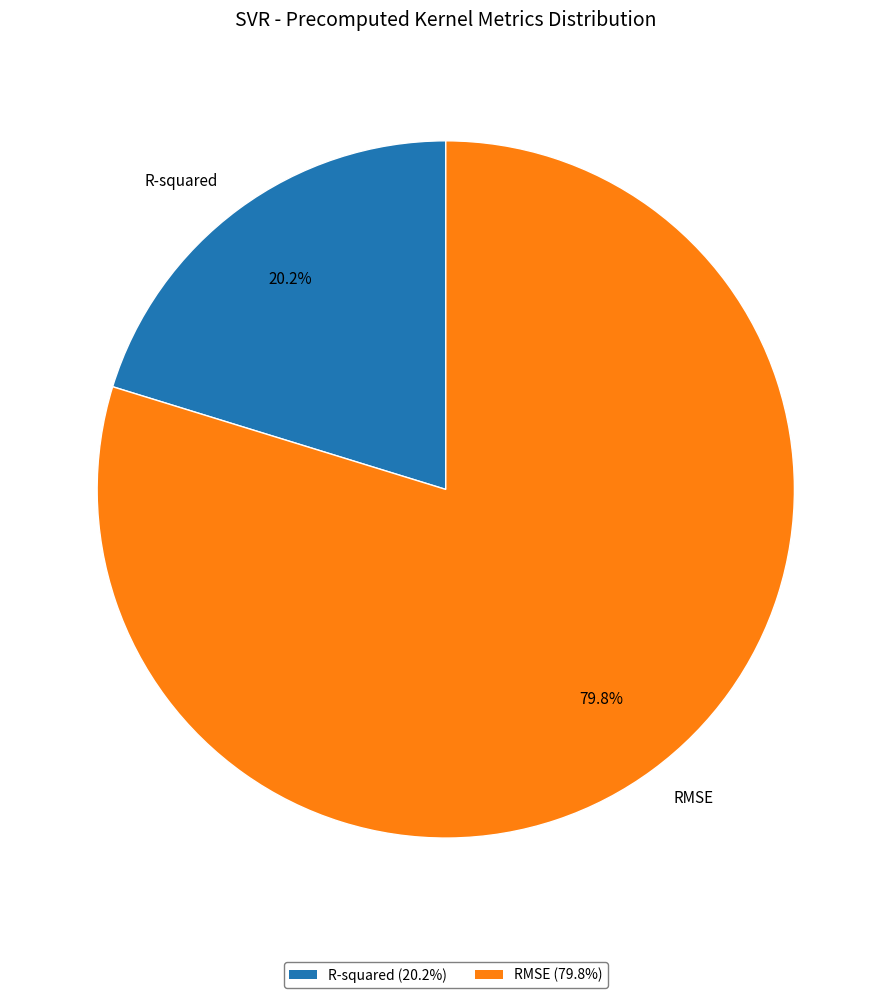

To the nearest percent, what is the difference between the R-squared and RMSE slice percentages?

60%